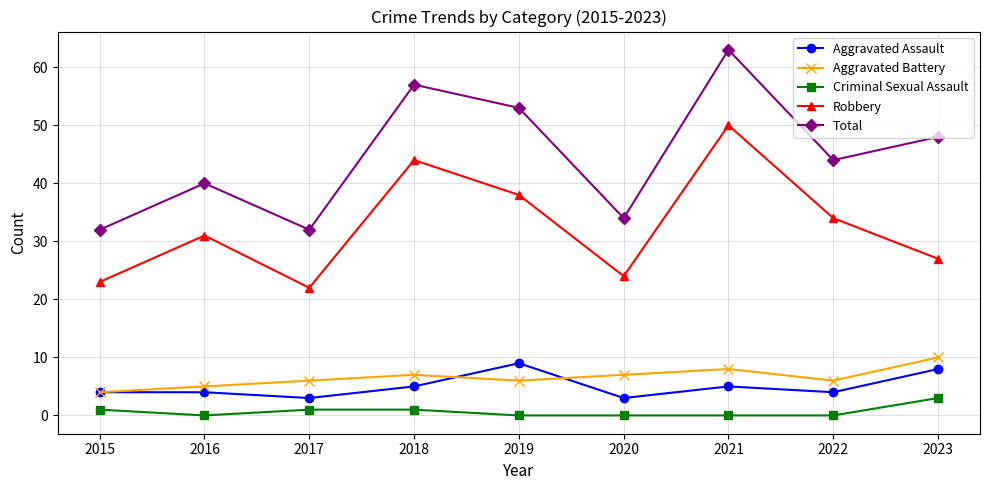

Reading left to right, transcribe all the data shown in this chart.

Aggravated Assault: 4	4	3	5	9	3	5	4	8
Aggravated Battery: 4	5	6	7	6	7	8	6	10
Criminal Sexual Assault: 1	0	1	1	0	0	0	0	3
Robbery: 23	31	22	44	38	24	50	34	27
Total: 32	40	32	57	53	34	63	44	48